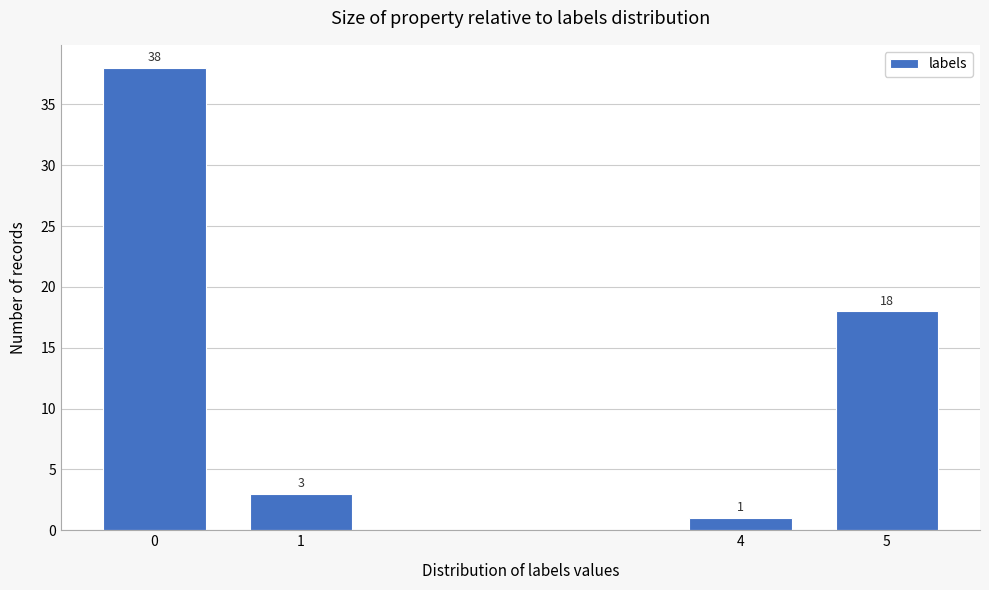

Reading left to right, extract all data points from this chart.

38	3	1	18